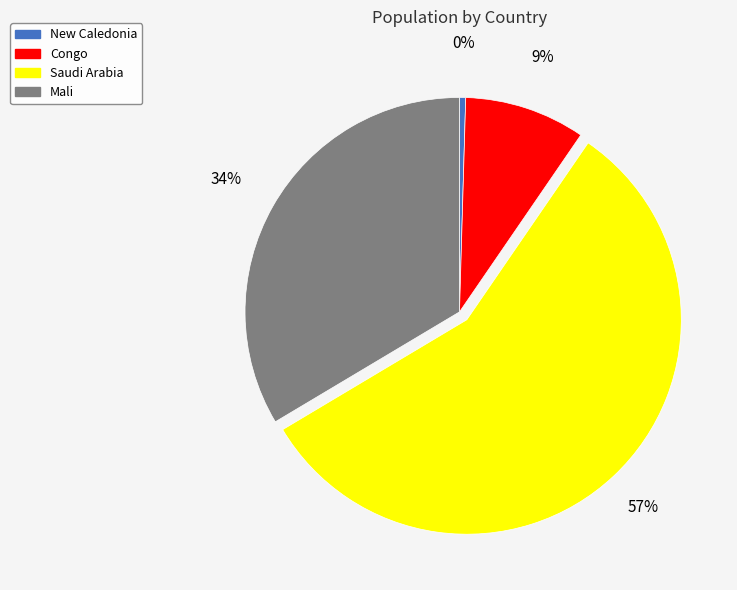

Is there any slice that represents more than half of the pie?

Yes